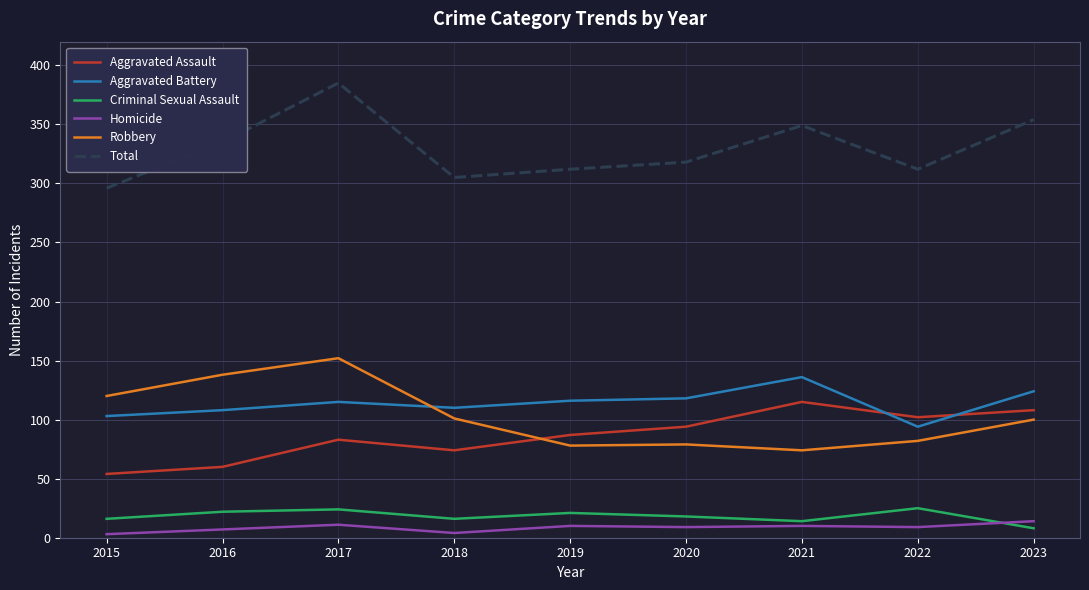

In Robbery, how many points are higher than both neighbors (excluding endpoints)?

2